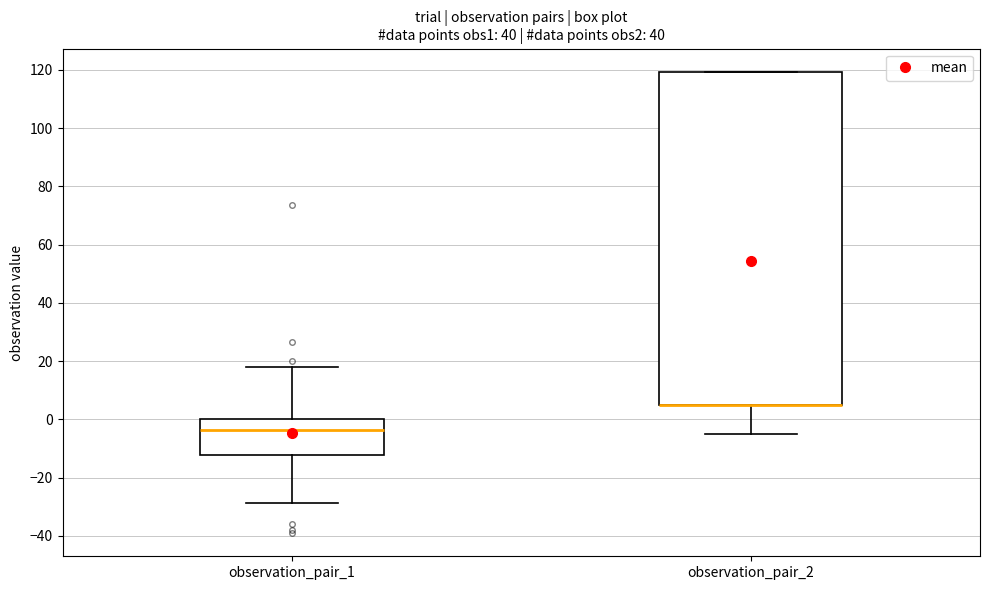

Where does the lower whisker of the box for observation_pair_2 end on the y-axis? The values are not printed on the chart, so give them approximately, as read against the axis.

-4